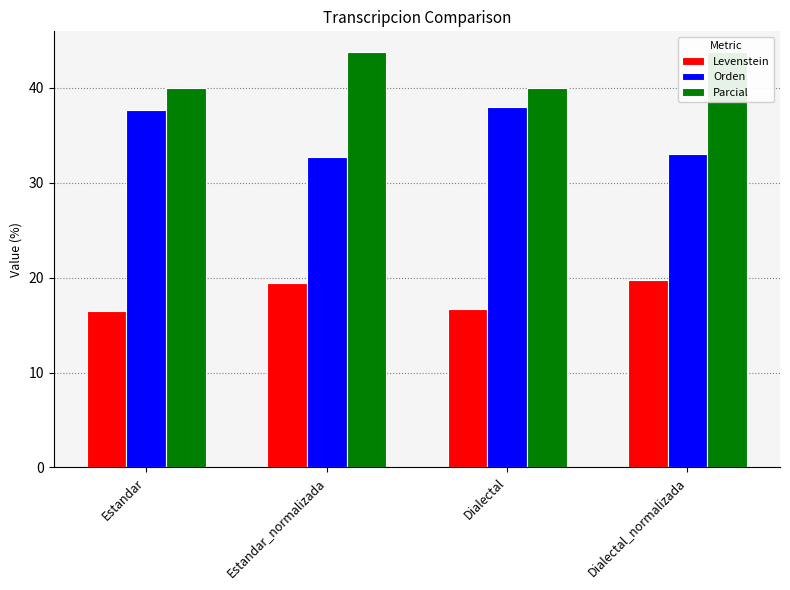

Count the number of data series in this chart.

3